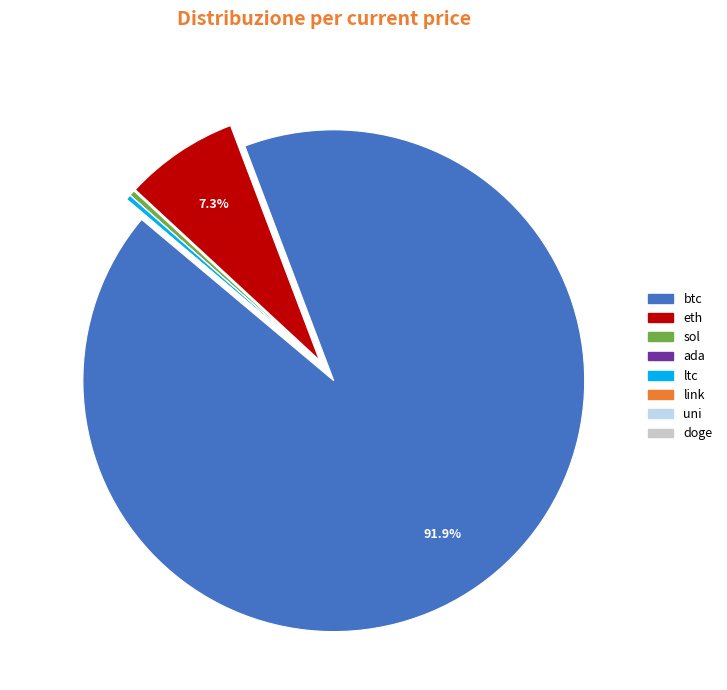

Which slice is the largest?

btc